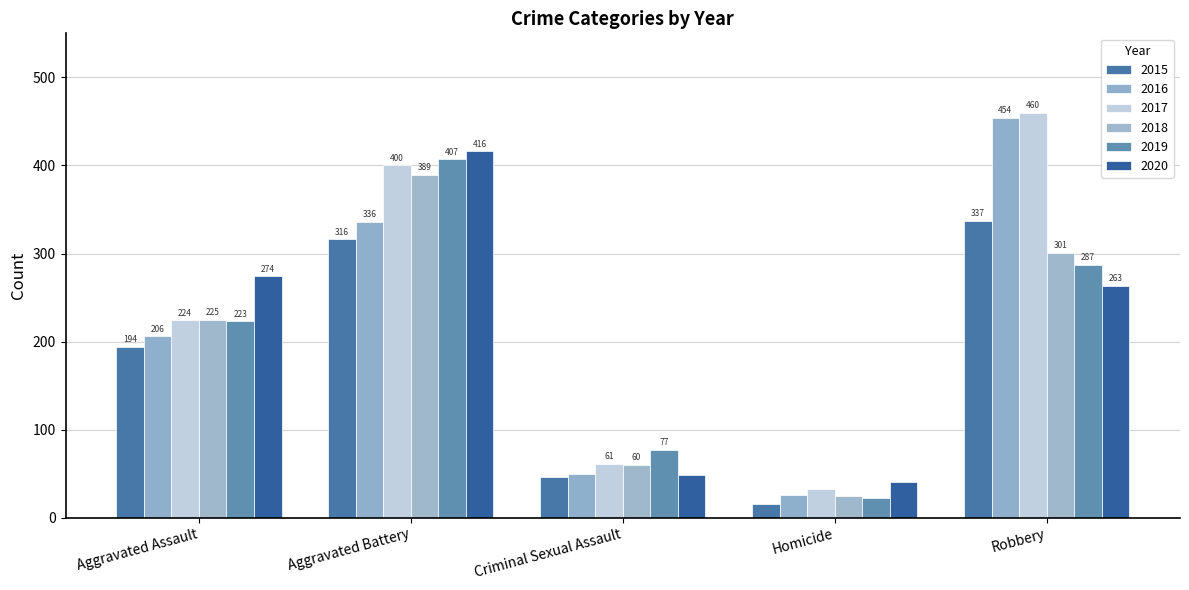

At how many categories does at least one series exceed 299?

2